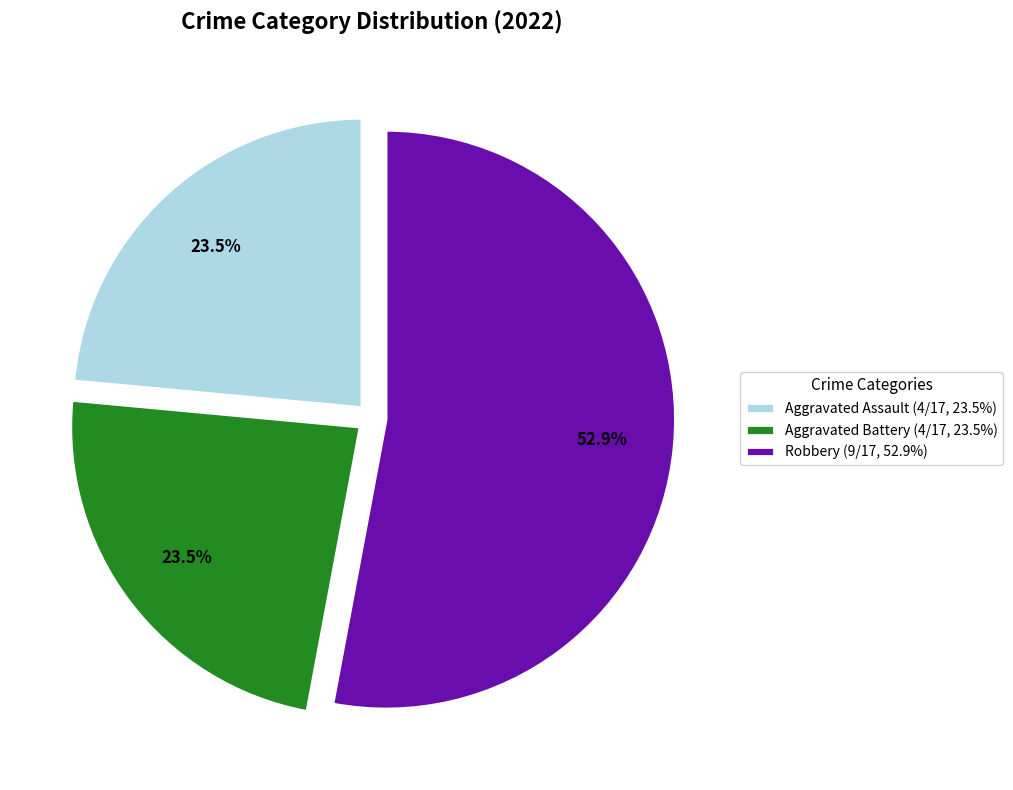

Combined, do Aggravated Battery (4/17, 23.5%) and Robbery (9/17, 52.9%) account for over 50%?

Yes